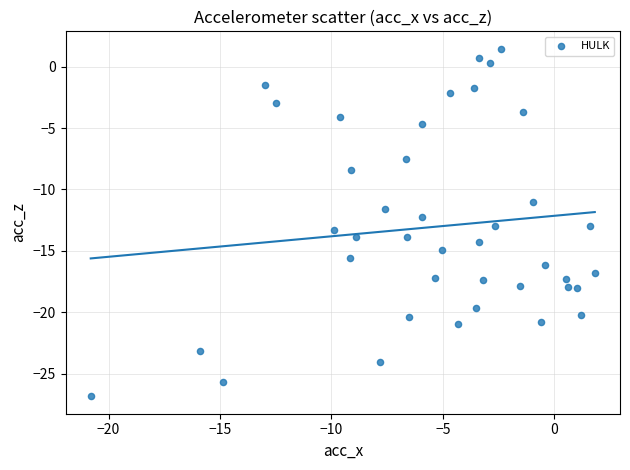

What is the range of X values (max minus min)?

22.6